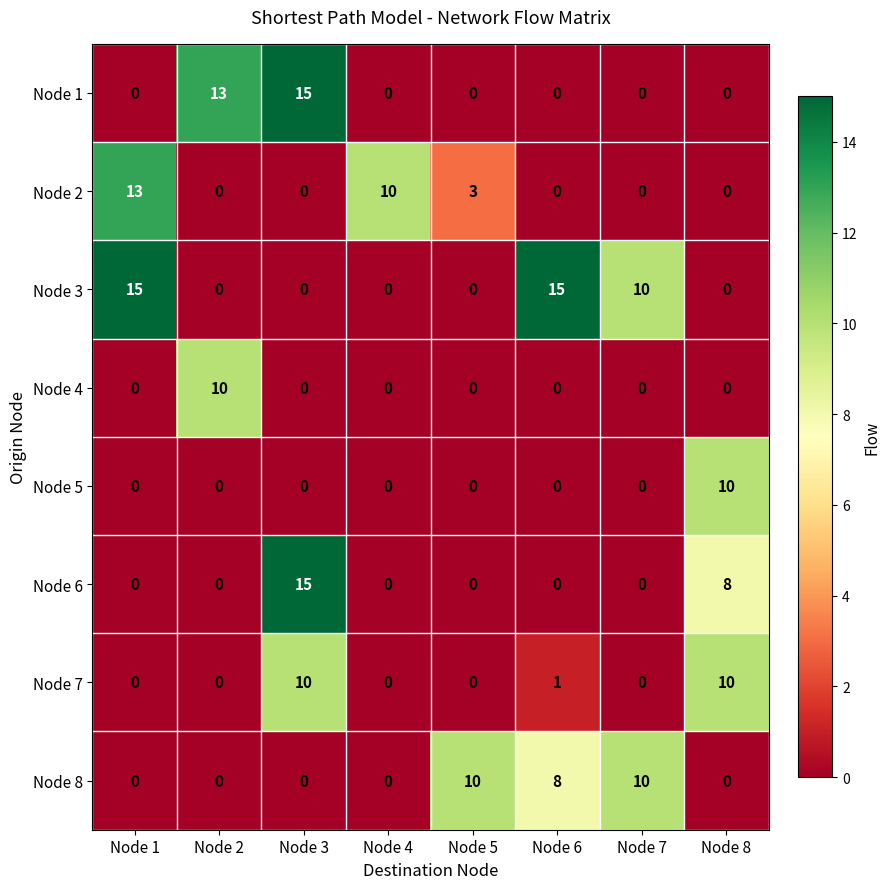

What is the difference between the Node 6 values at Node 3 and Node 5?

15